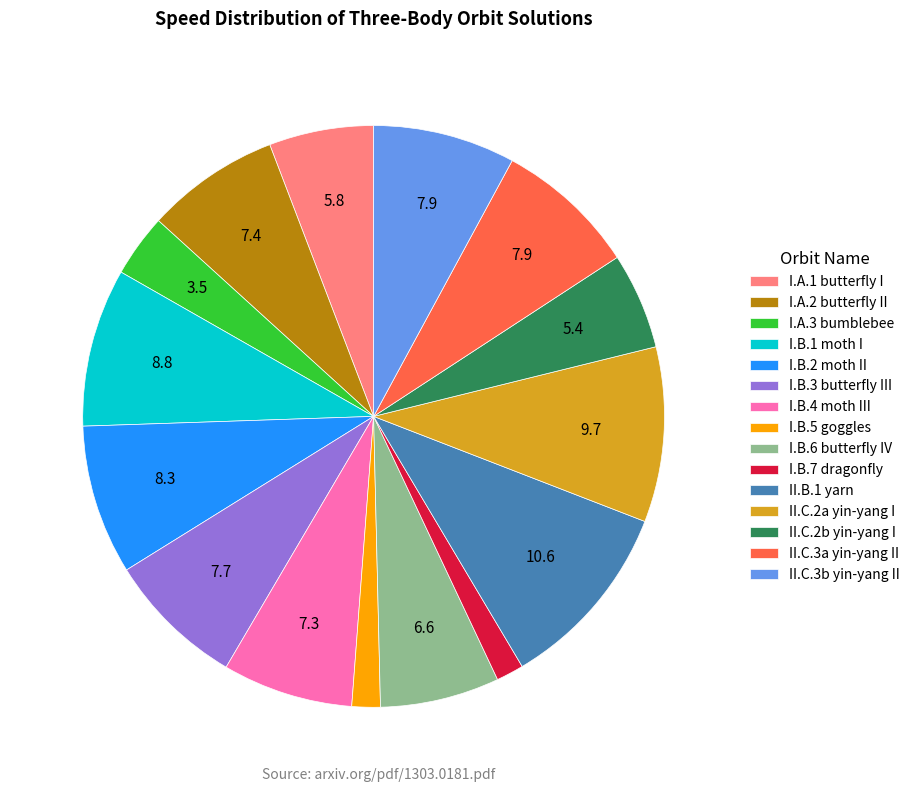

Which category has the biggest portion of the pie?

II.B.1 yarn